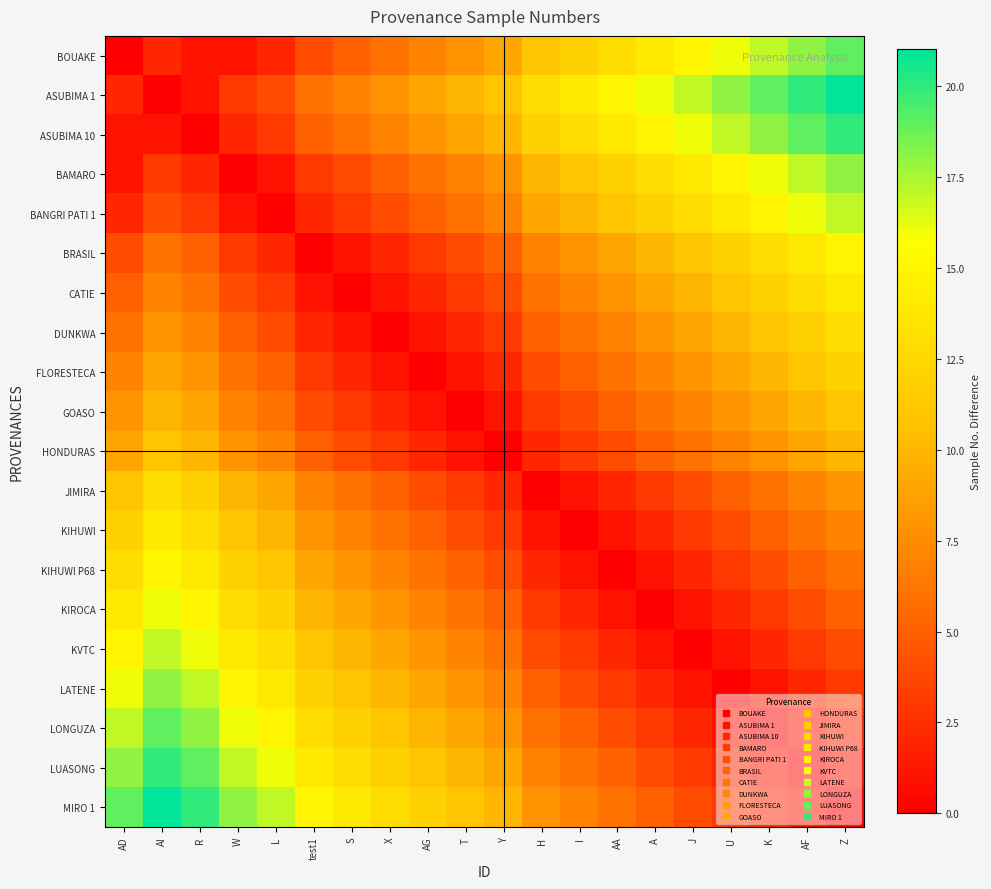

At which category is the sum across all series the highest?

AI